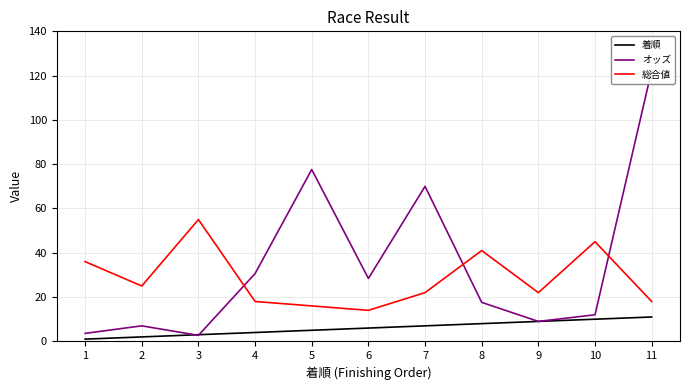

What is the value of the 着順 point at the 6th from the left?

6.0